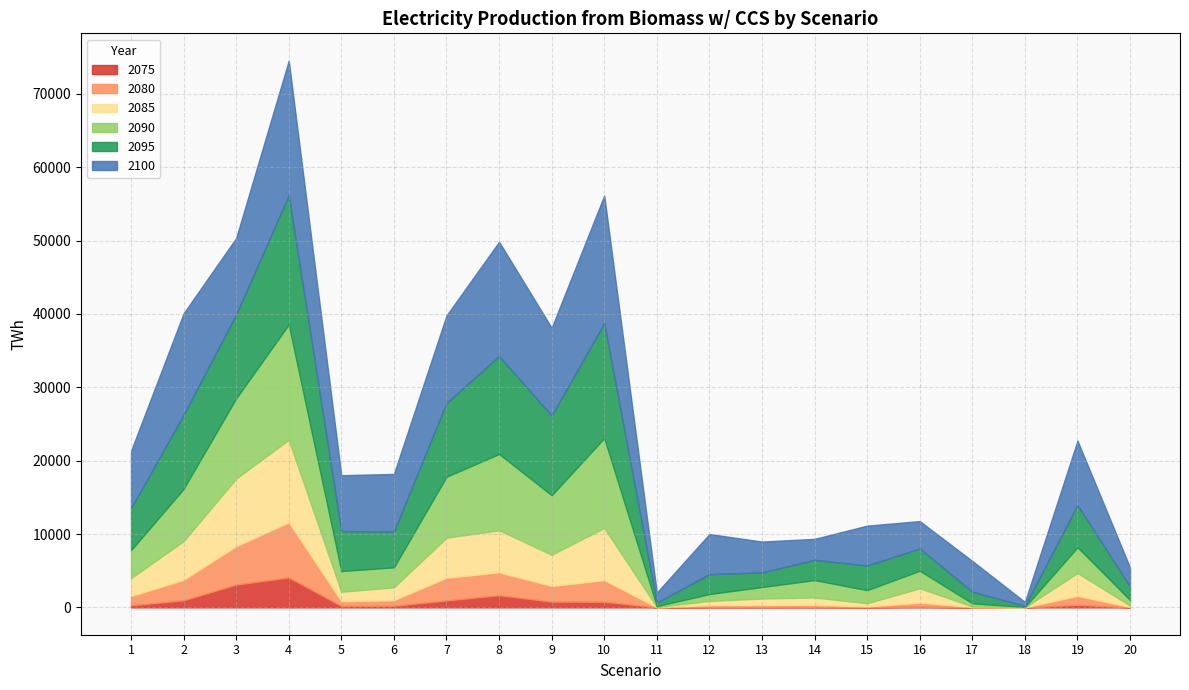

The 2100 series shows 15669.3 at 3. True or false?

False